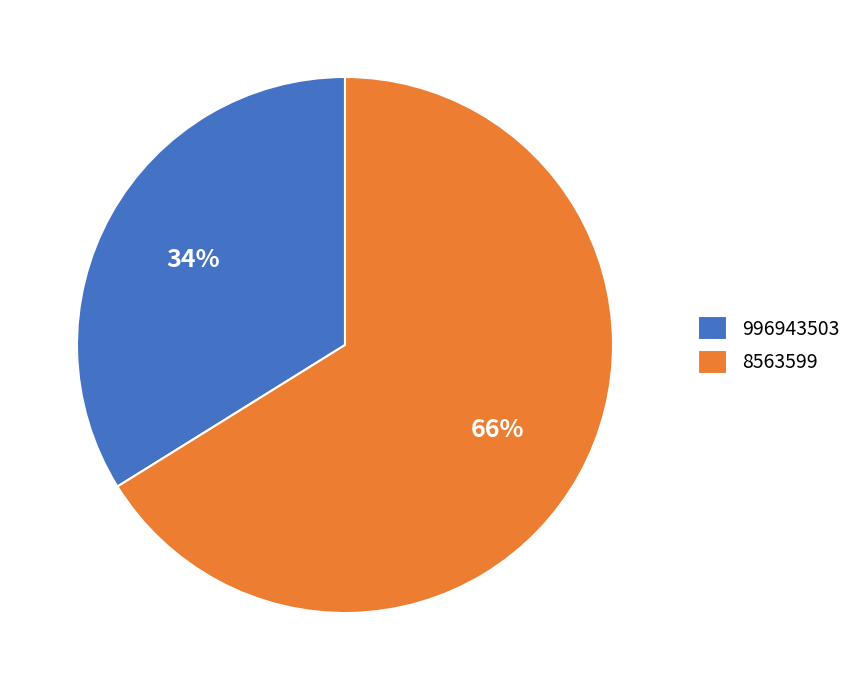

Which slice represents more than half of the pie?

8563599